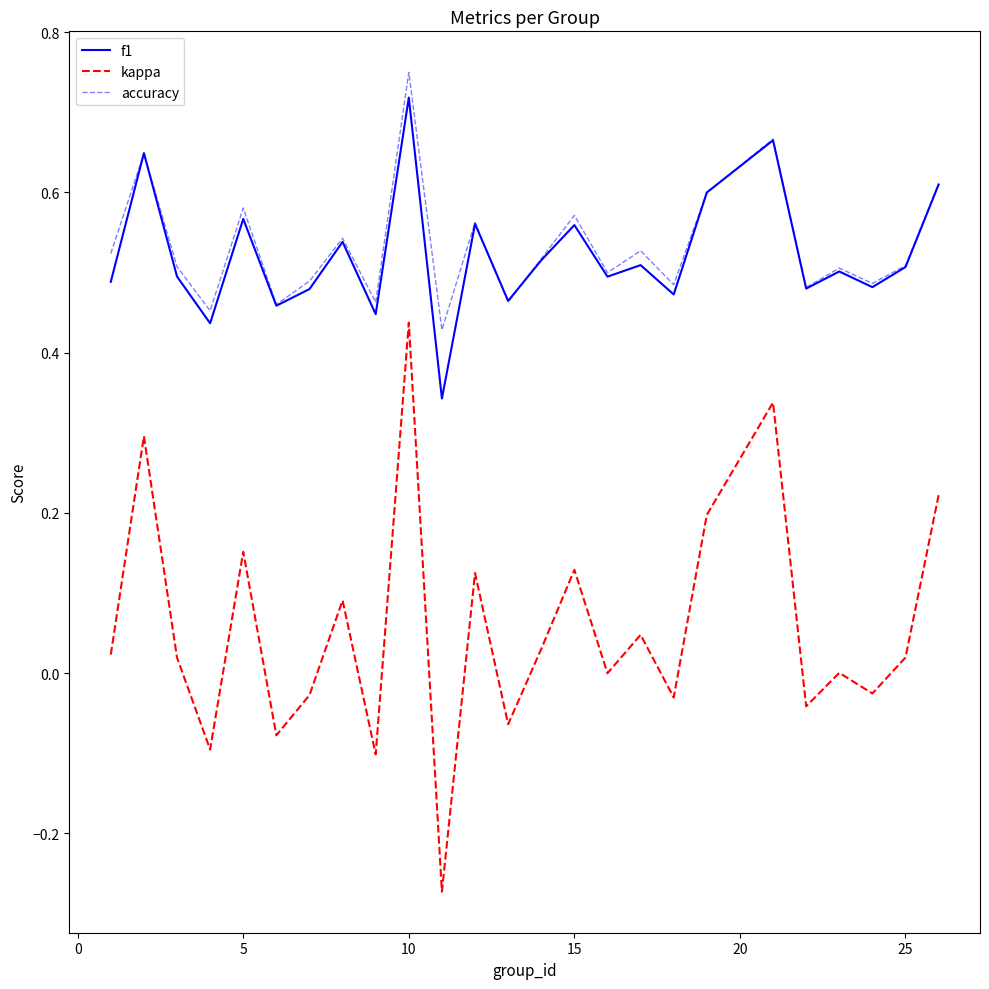

True or false: f1 and kappa cross at least once.

False